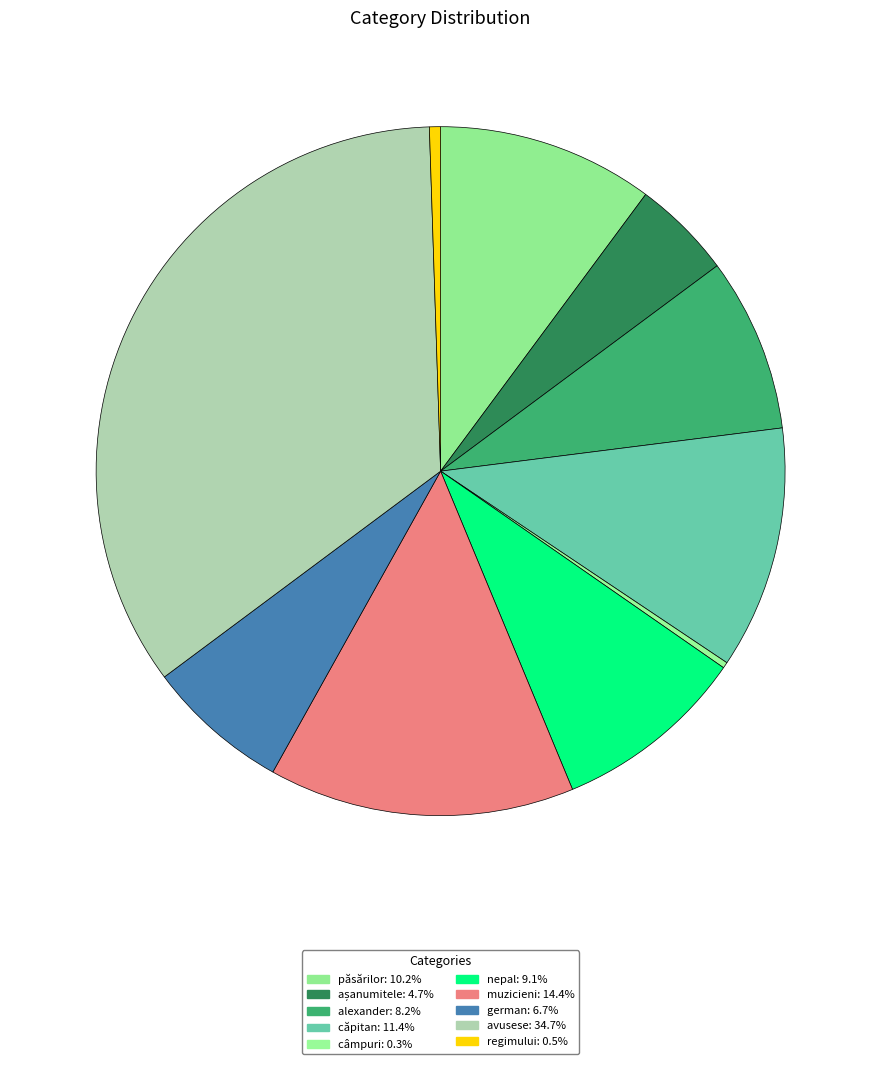

Is it true that nepal is 9% of the pie?

True